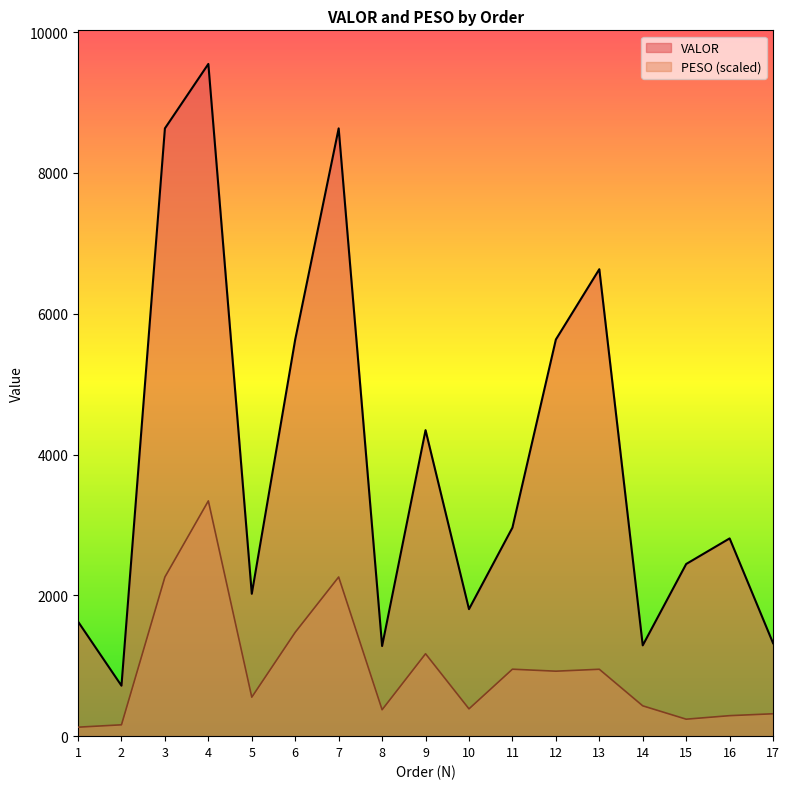

Reading left to right, transcribe all the data shown in this chart.

VALOR: 1=1627.0	2=716.7	3=8631.4	4=9546.5	5=2022.0	6=5634.4	7=8631.4	8=1280.2	9=4345.7	10=1803.9	11=2961.6	12=5633.0	13=6631.5	14=1289.4	15=2445.0	16=2808.4	17=1320.6
PESO: 1=127.6	2=161.2	3=2260.3	4=3341.3	5=553.7	6=1475.5	7=2260.3	8=375.3	9=1170.3	10=387.8	11=951.0	12=922.8	13=950.1	14=430.6	15=241.1	16=291.1	17=318.1